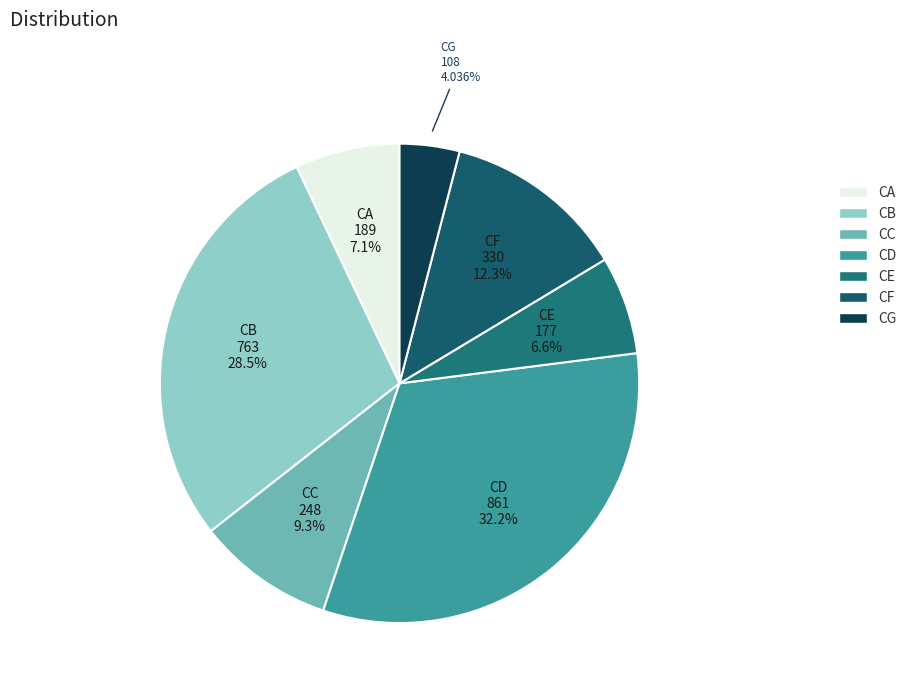

Approximately how many times larger is the value at CA compared to CD?

0.2